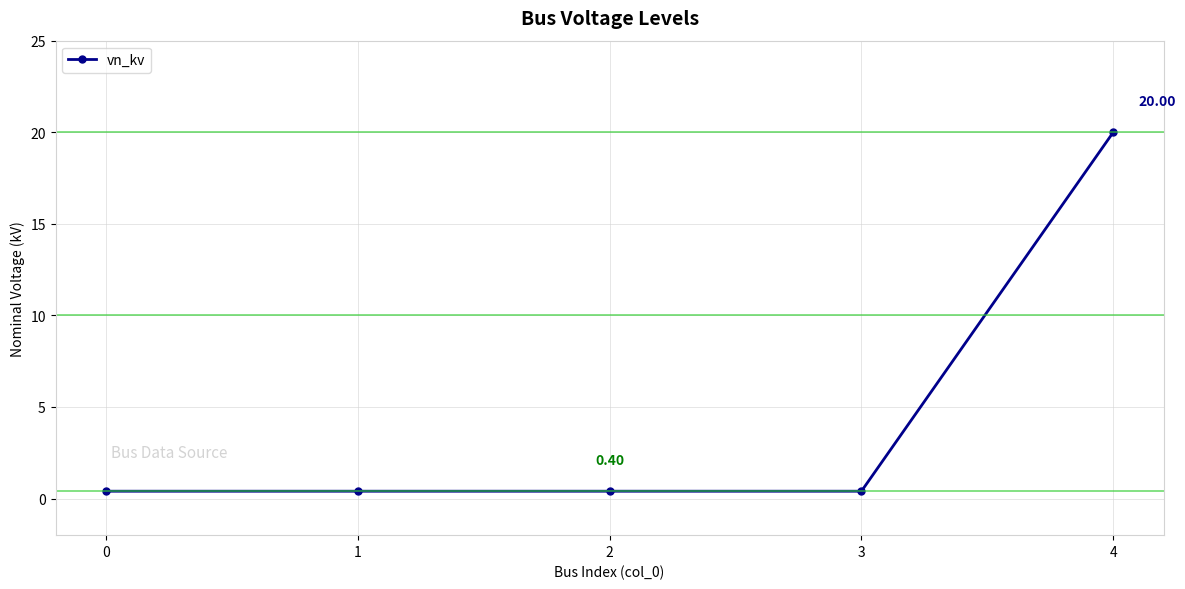

Reading left to right, list all the values displayed in this chart.

0.4	0.4	0.4	0.4	20.0